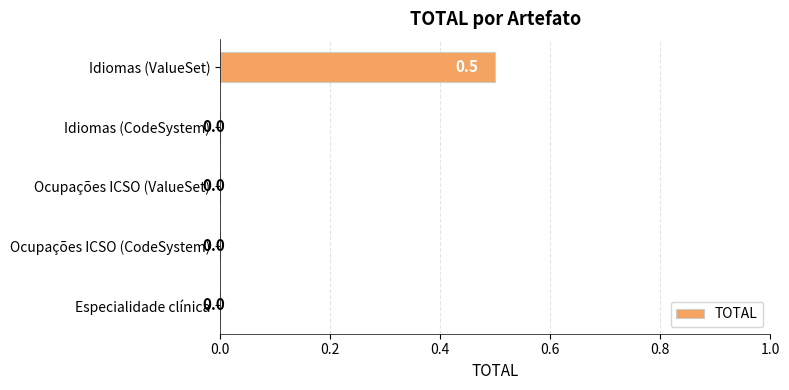

The value at Ocupações ICSO (CodeSystem) is 0.0. True or false?

True